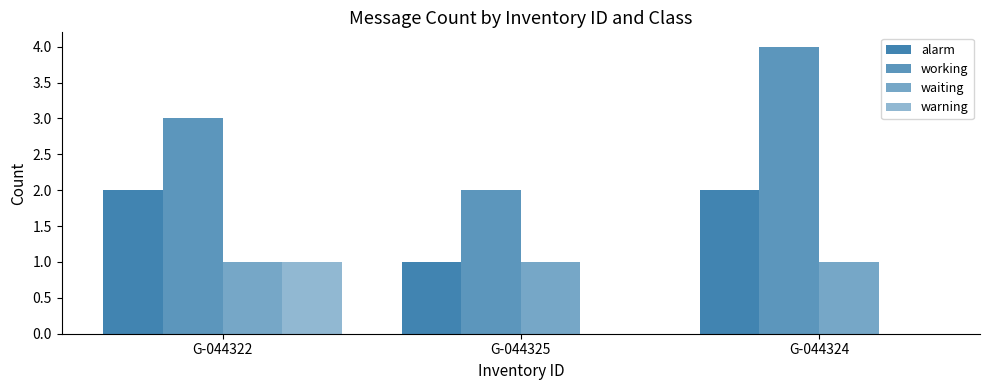

How many series are shown in this chart?

4